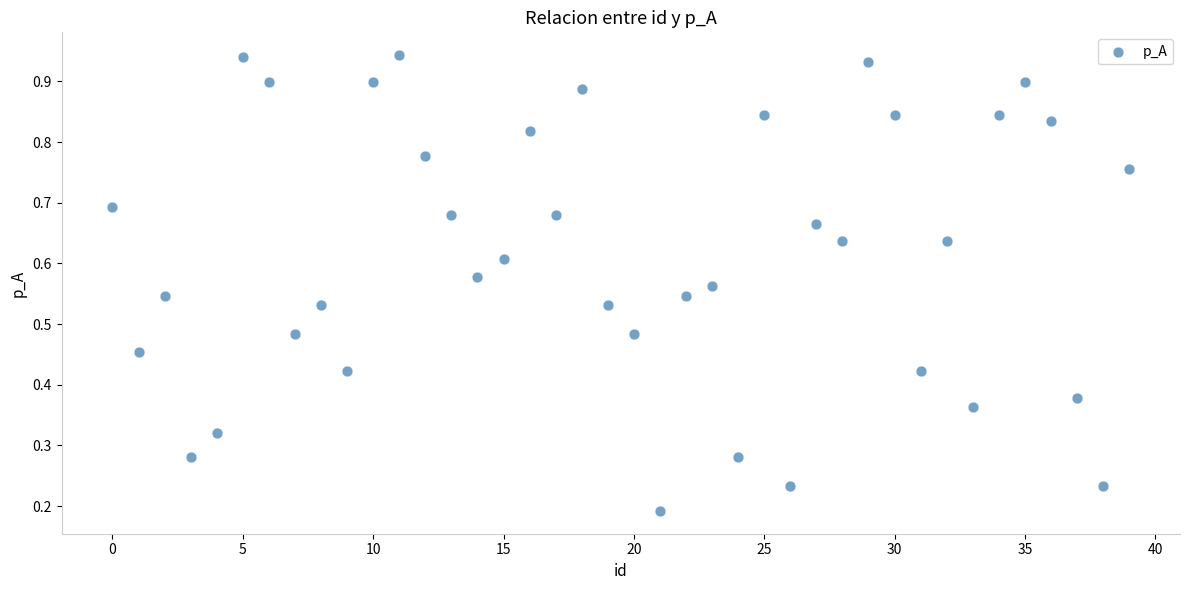

How many points are shown in the scatter plot?

40